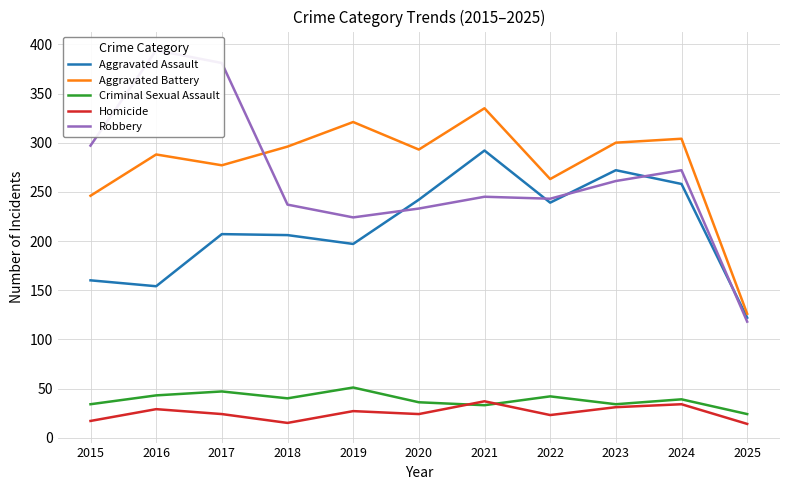

What is the smallest value displayed?

14